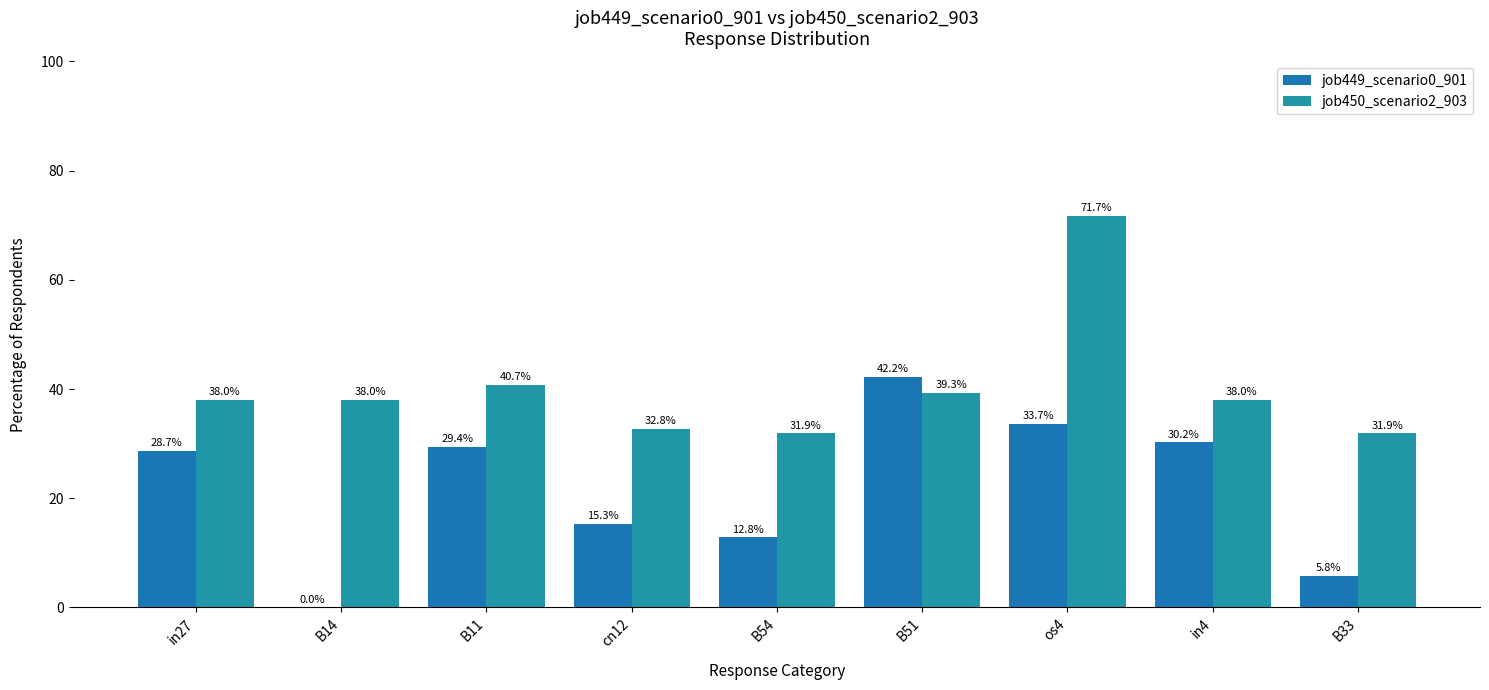

Are the bars horizontal?

No